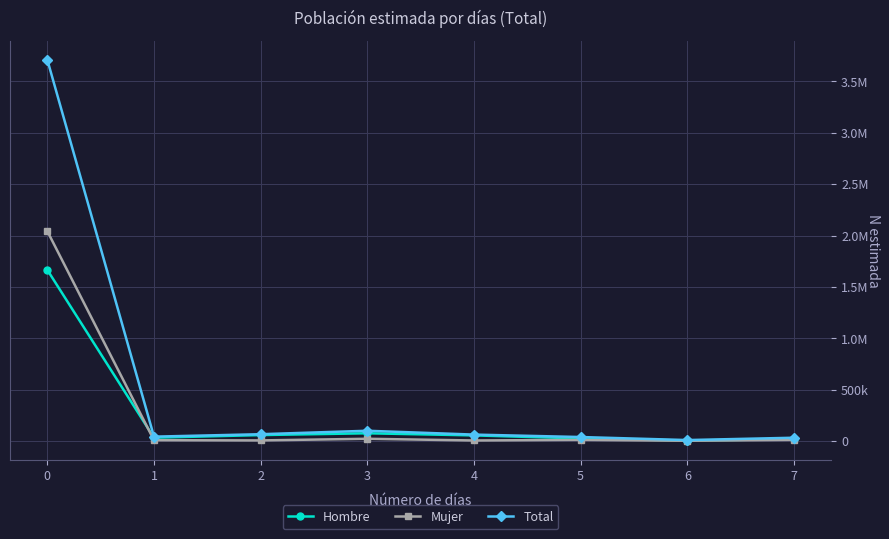

Reading left to right, list all the values displayed in this chart.

Hombre: 0=1666077	1=34631	2=60355	3=77887	4=57221	5=27728	6=6934	7=20911
Mujer: 0=2042901	1=10459	2=8435	3=24408	4=7784	5=13636	6=4904	7=13602
Total: 0=3708978	1=45091	2=68790	3=102296	4=65005	5=41364	6=11837	7=34513